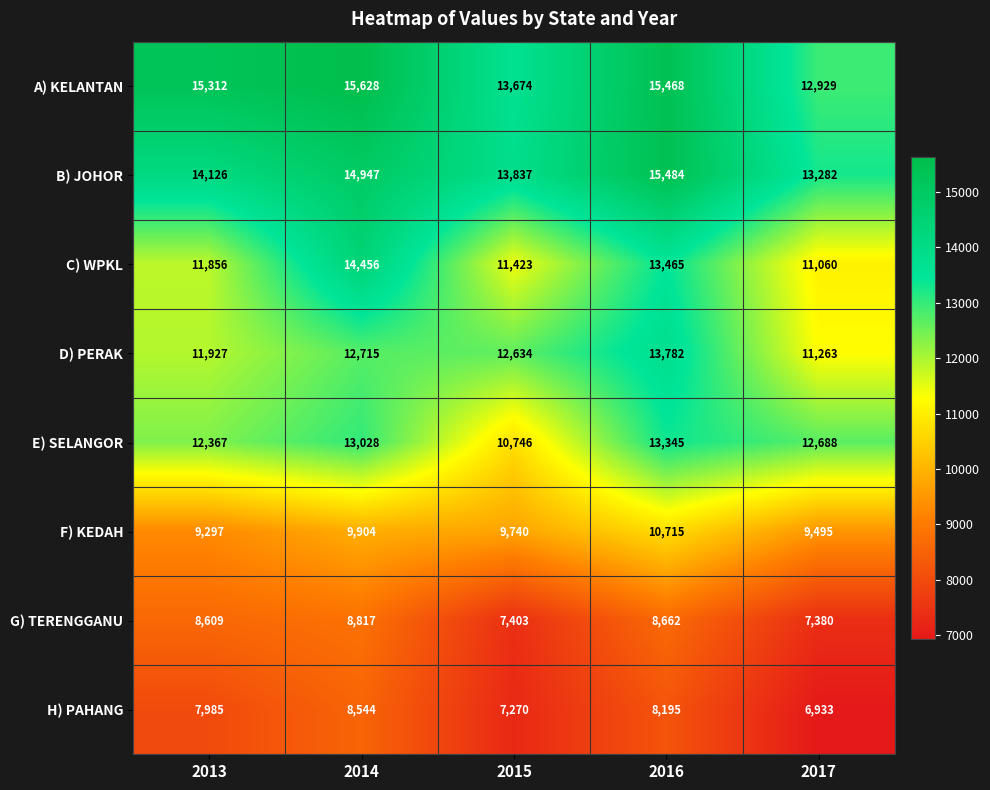

At how many categories does at least one series exceed 13098?

5